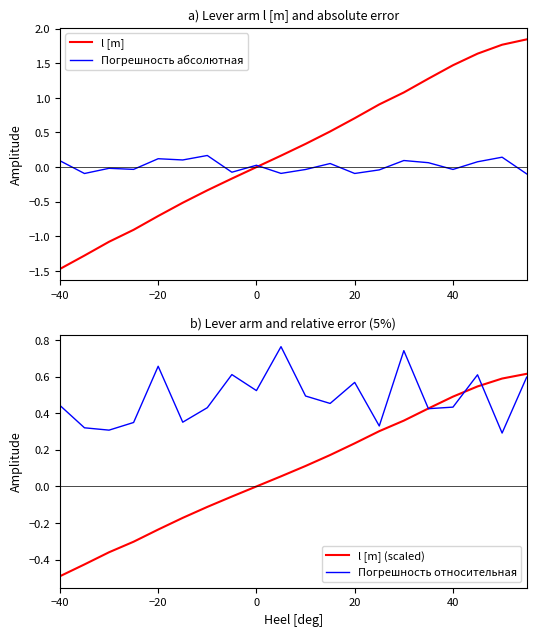

What are all the series names shown in the legend?

l [m], Погрешность абсолютная, l [m] (scaled), Погрешность относительная